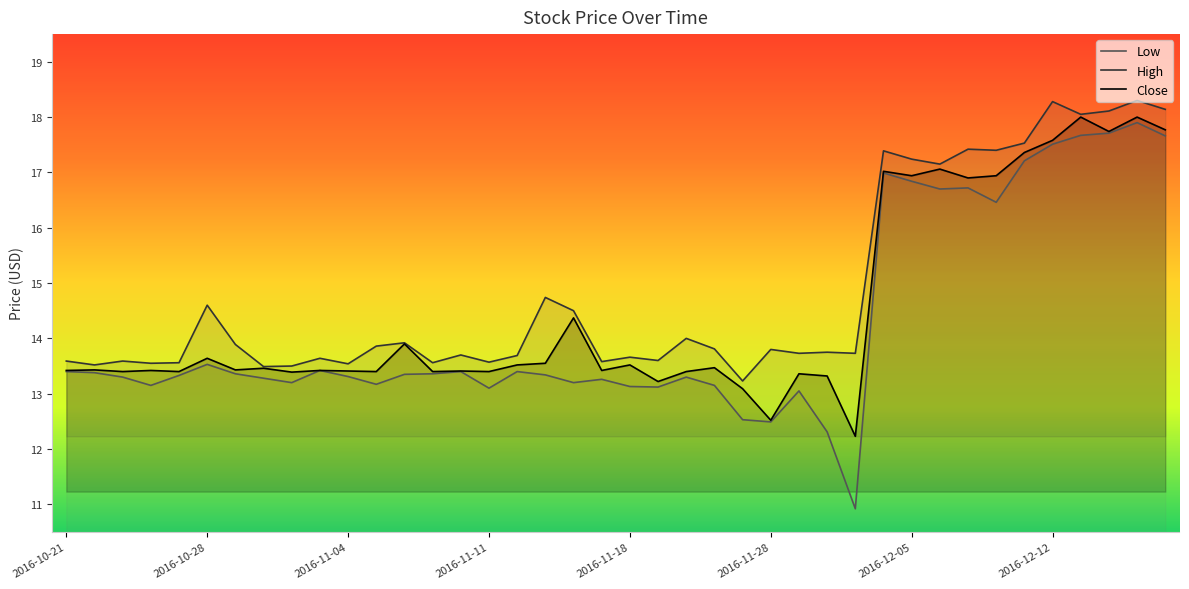

Is the value of Close at 2016-11-11 greater than the value of High at 2016-12-01?

No